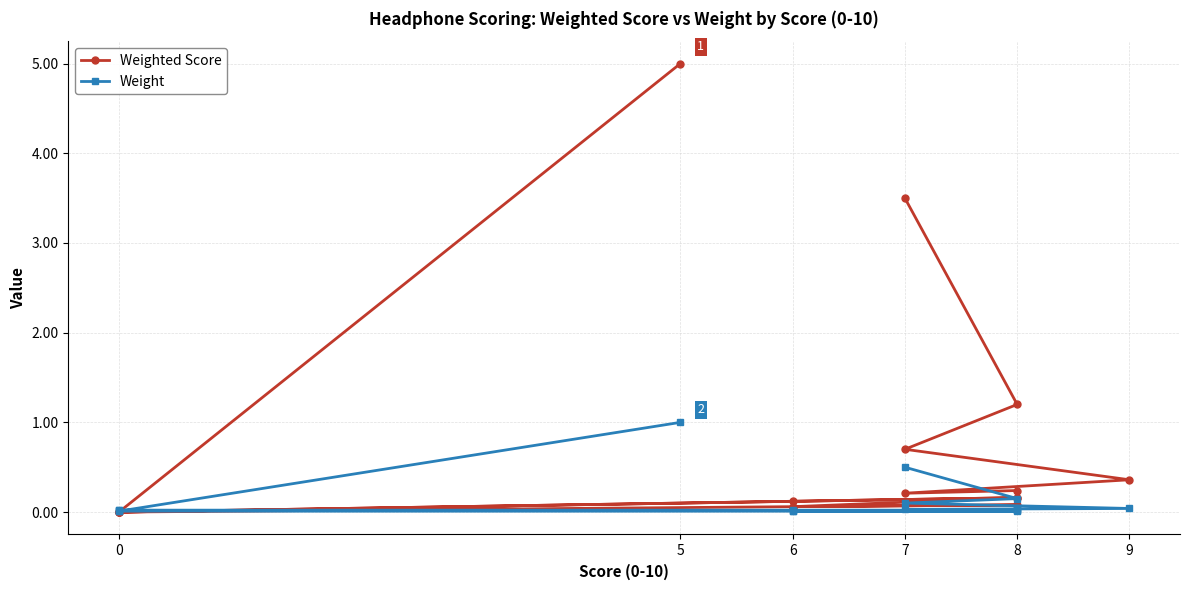

True or false: Weight has a value of 0.0 at 6.

False